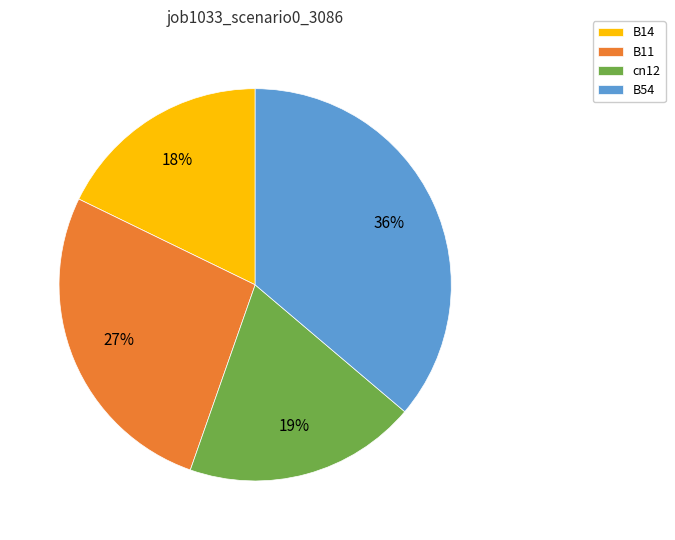

Combined, do B14 and cn12 account for over 50%?

No